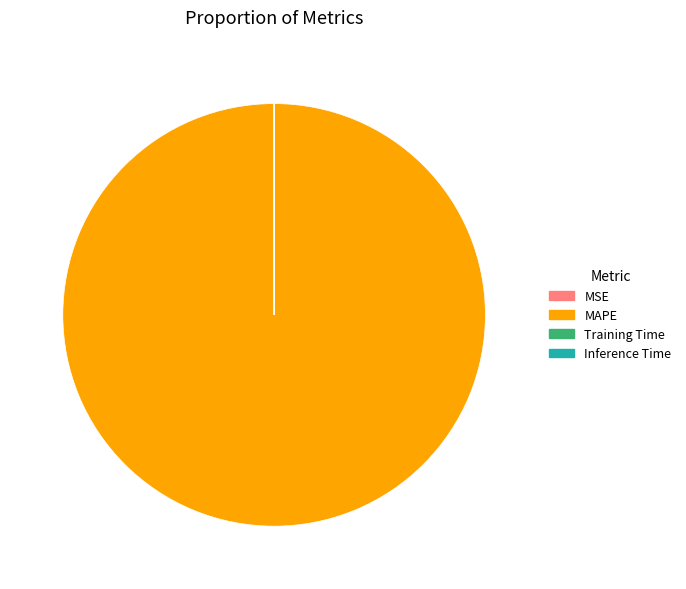

Does any single category account for the majority?

Yes